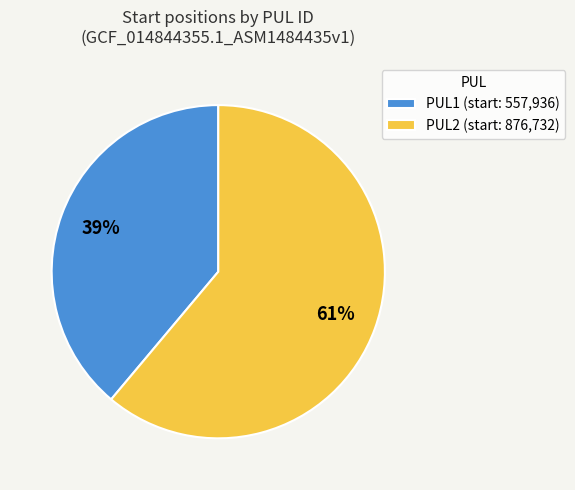

Combined, do PUL1 (start: 557,936) and PUL2 (start: 876,732) account for over 50%?

Yes